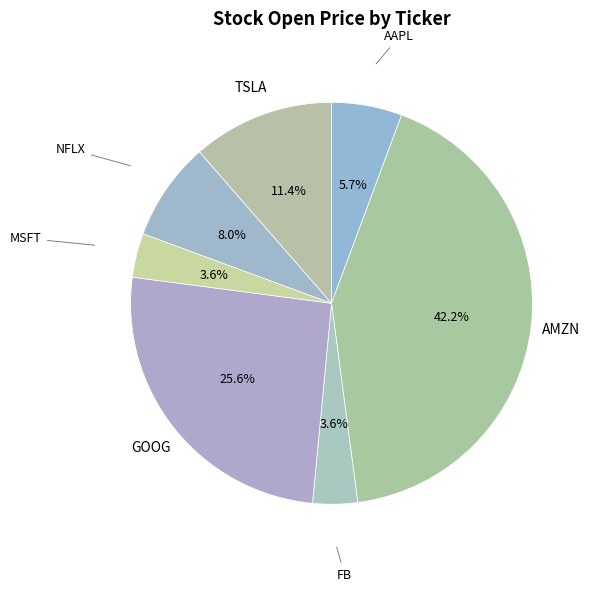

What portion of the pie excludes GOOG?

74.4%